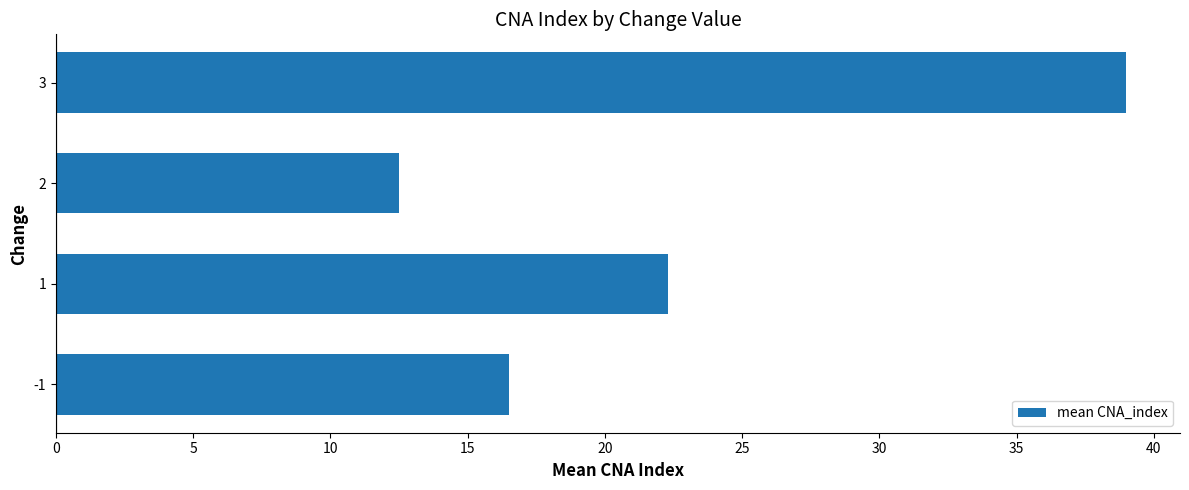

List the labels in order of value, smallest first.

2, -1, 1, 3